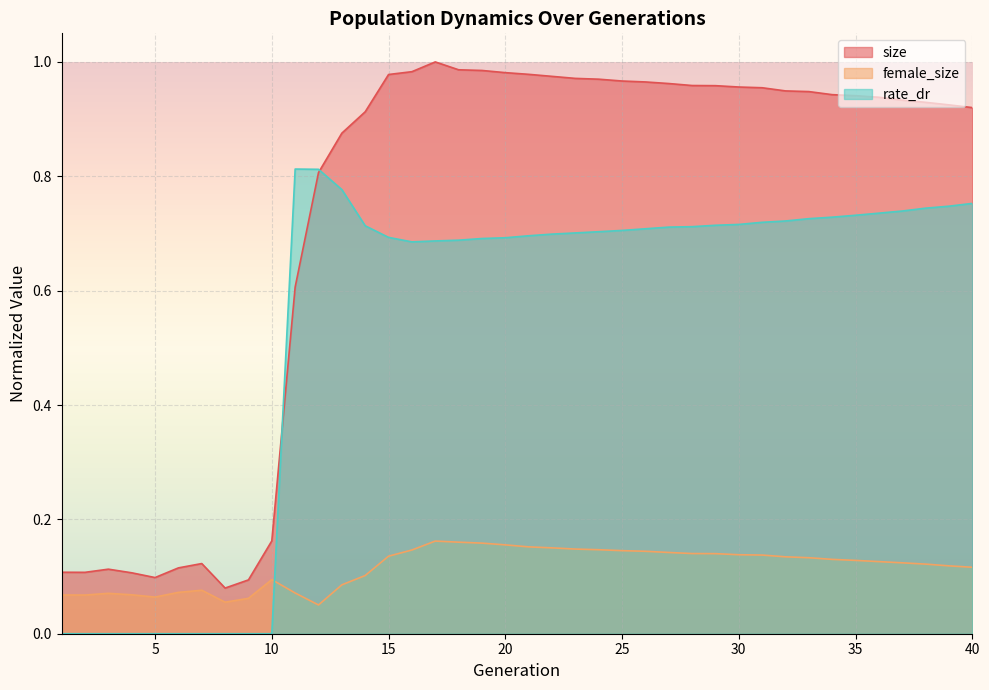

At how many categories does at least one series exceed 0?

40